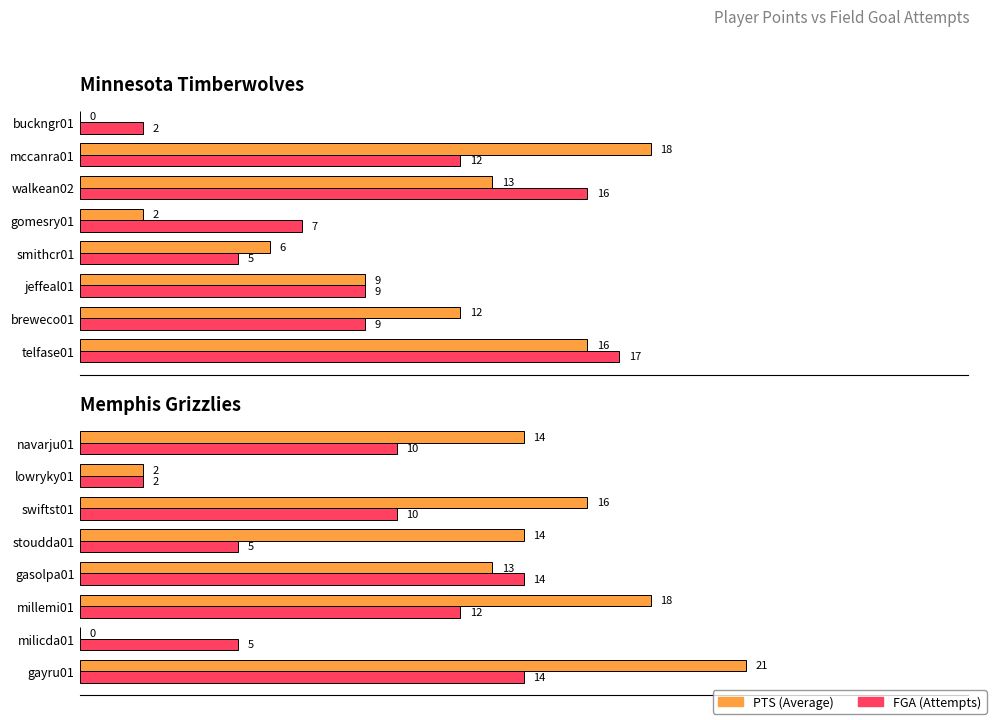

Which series has the largest range (max minus min)?

PTS